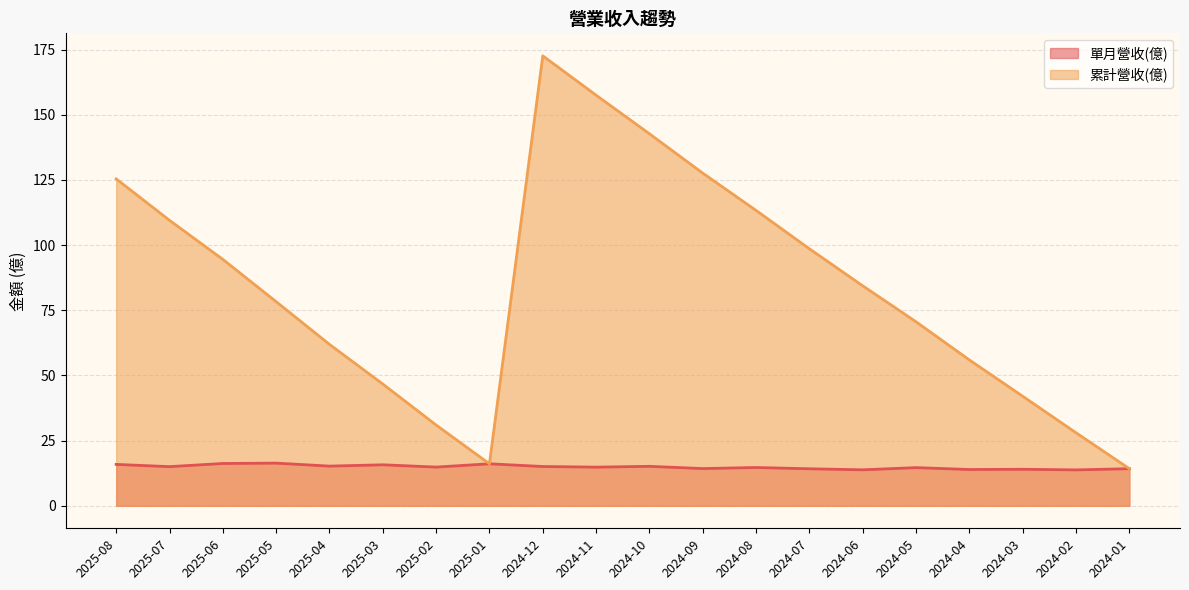

How many data points in 累計營收(億) (線) are less than 84?

10